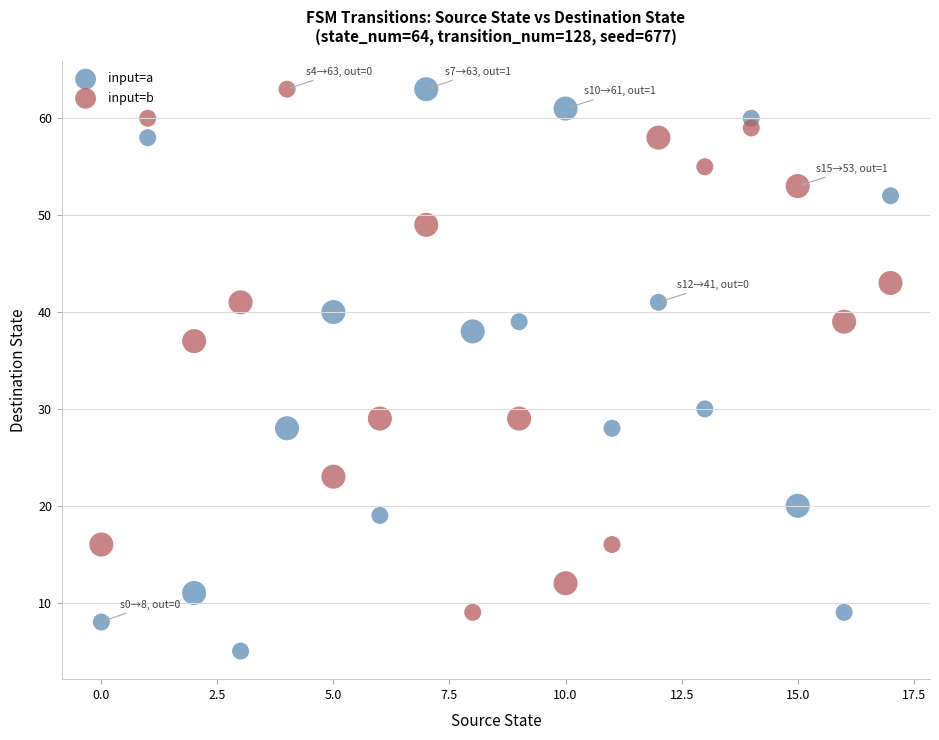

Which series contains the lowest Y value?

input=a